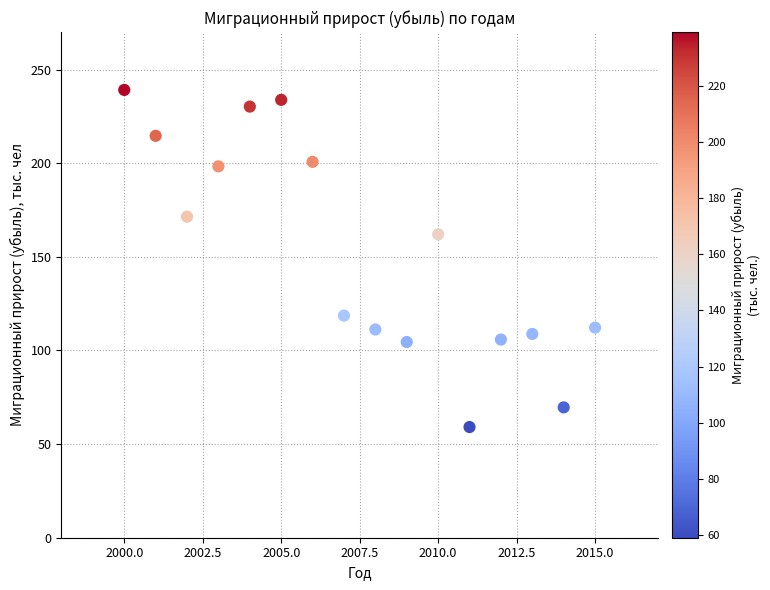

What is the range of X values (max minus min)?

15.0